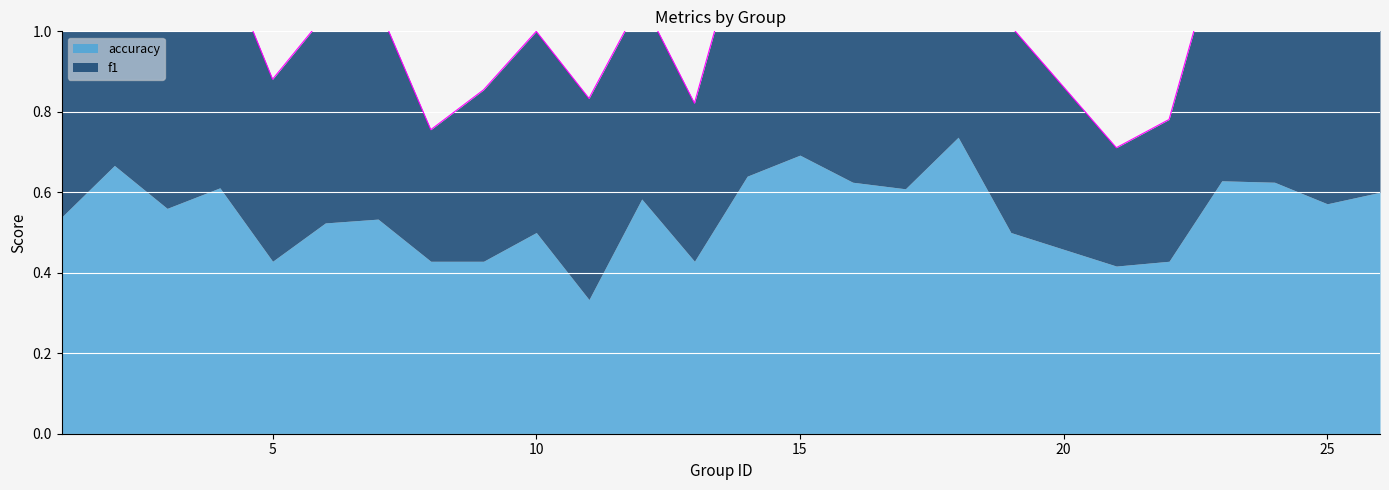

Reading left to right, extract all data points from this chart.

f1: 1=0.5	2=0.6	3=0.6	4=0.6	5=0.5	6=0.5	7=0.5	8=0.3	9=0.4	10=0.5	11=0.5	12=0.5	13=0.4	14=0.7	15=0.7	16=0.6	17=0.6	18=0.7	19=0.5	21=0.3	22=0.4	23=0.6	24=0.6	25=0.6	26=0.6
accuracy: 1=0.5	2=0.7	3=0.6	4=0.6	5=0.4	6=0.5	7=0.5	8=0.4	9=0.4	10=0.5	11=0.3	12=0.6	13=0.4	14=0.6	15=0.7	16=0.6	17=0.6	18=0.7	19=0.5	21=0.4	22=0.4	23=0.6	24=0.6	25=0.6	26=0.6